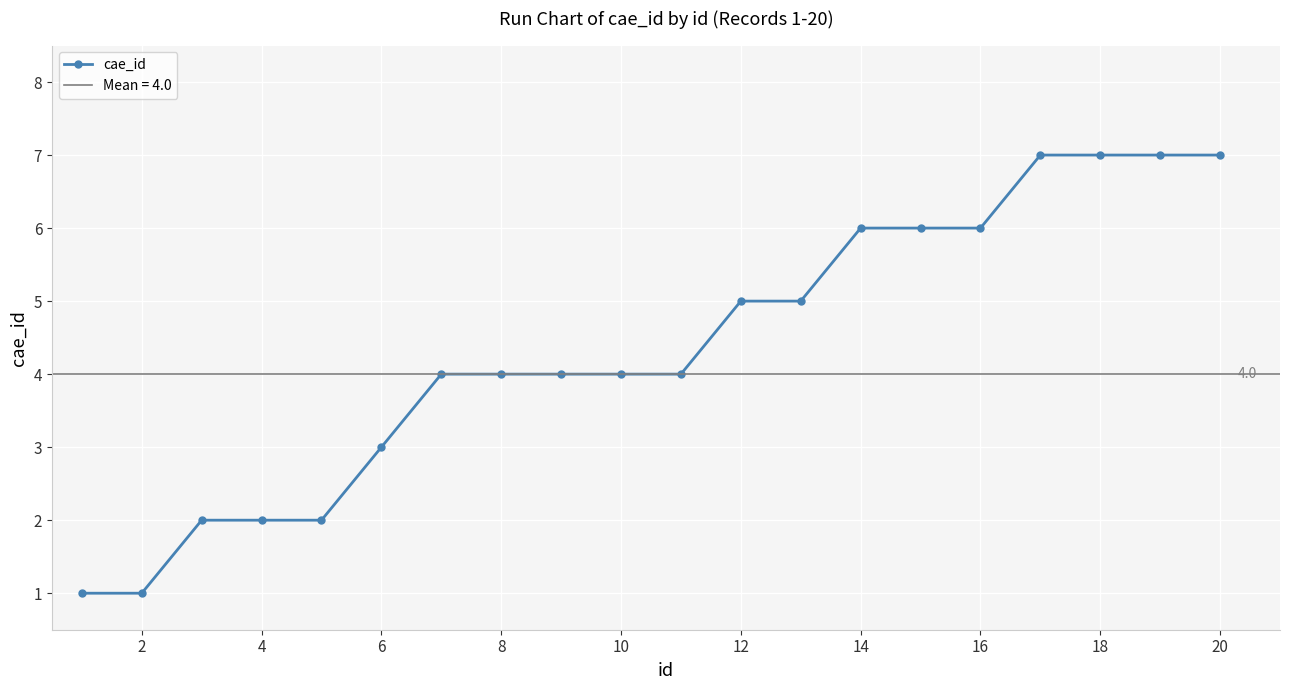

The value of cae_id at 4 is 1. True or false?

False